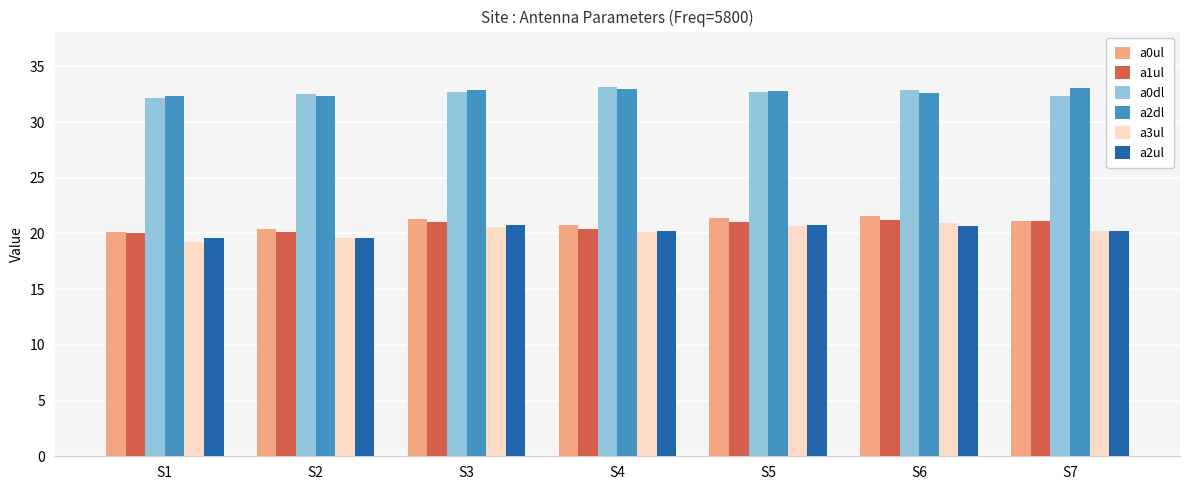

What is the average value of the a0dl series?

32.7